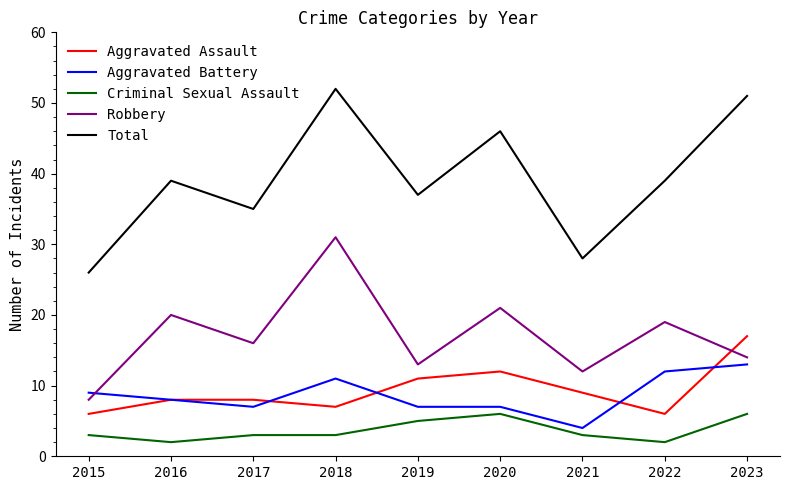

What is the minimum value shown in the chart?

2